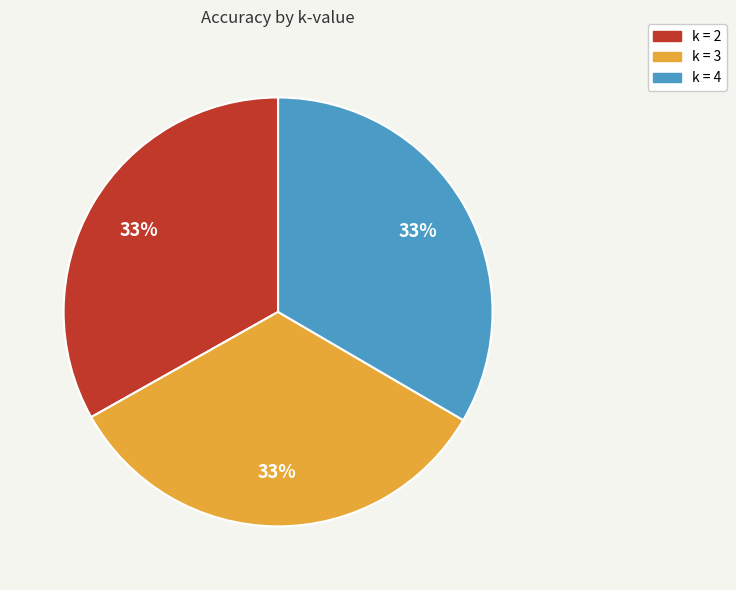

Is there any slice that represents more than half of the pie?

No